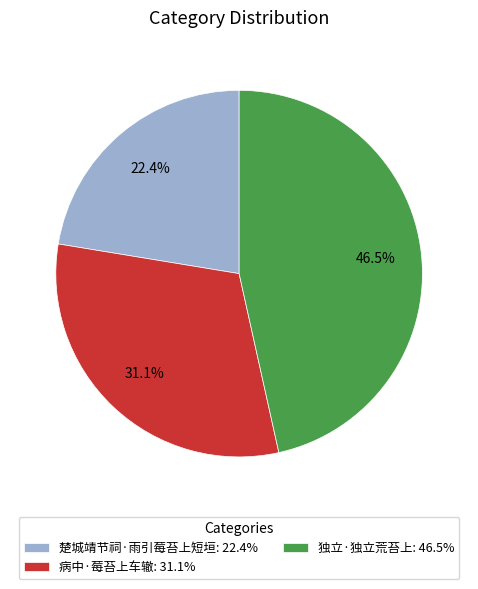

To the nearest percent, what is the difference between the 楚城靖节祠·雨引莓苔上短垣 and 独立·独立荒苔上 slice percentages?

24%